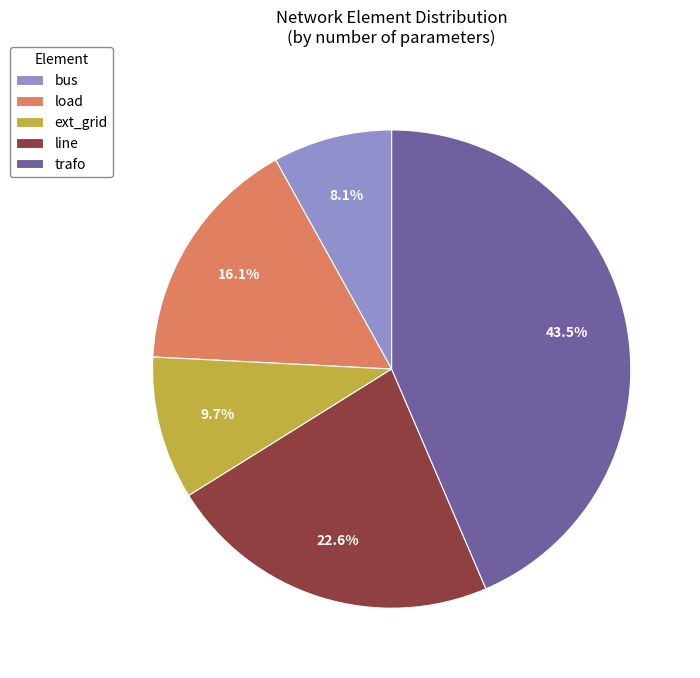

Is it true that load is 11% of the pie?

False